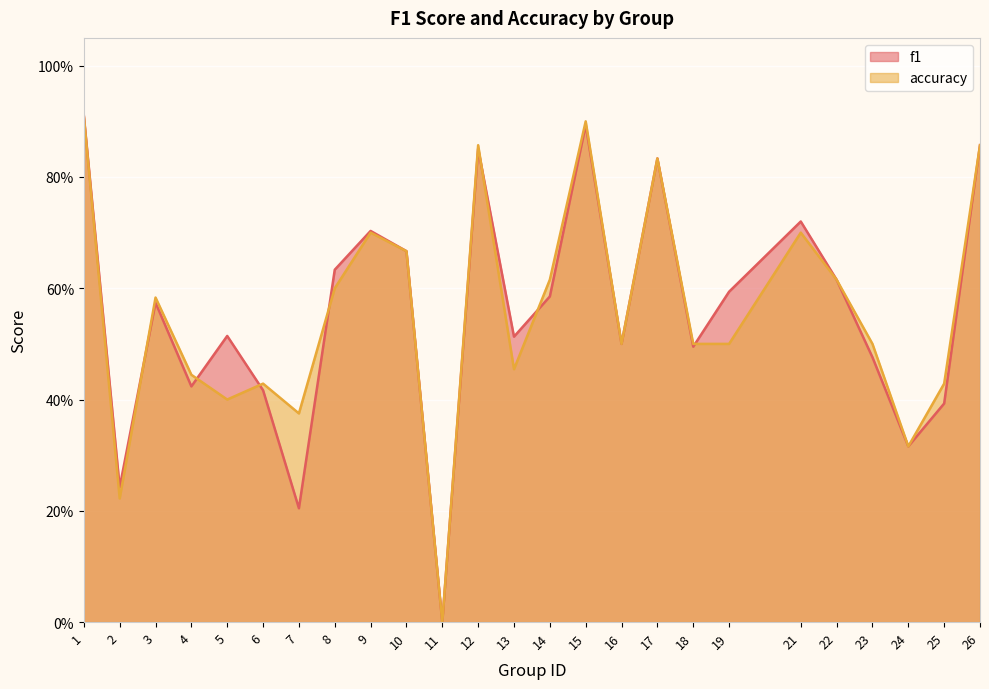

The f1 series shows 0.2 at 5. True or false?

False